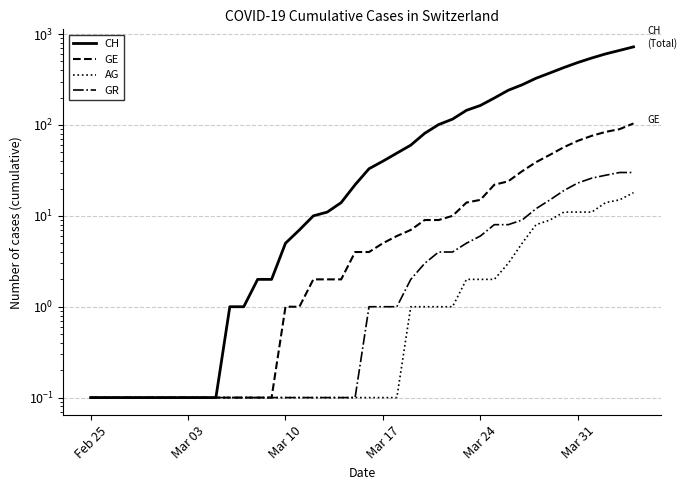

Count the number of categories in the chart.

40